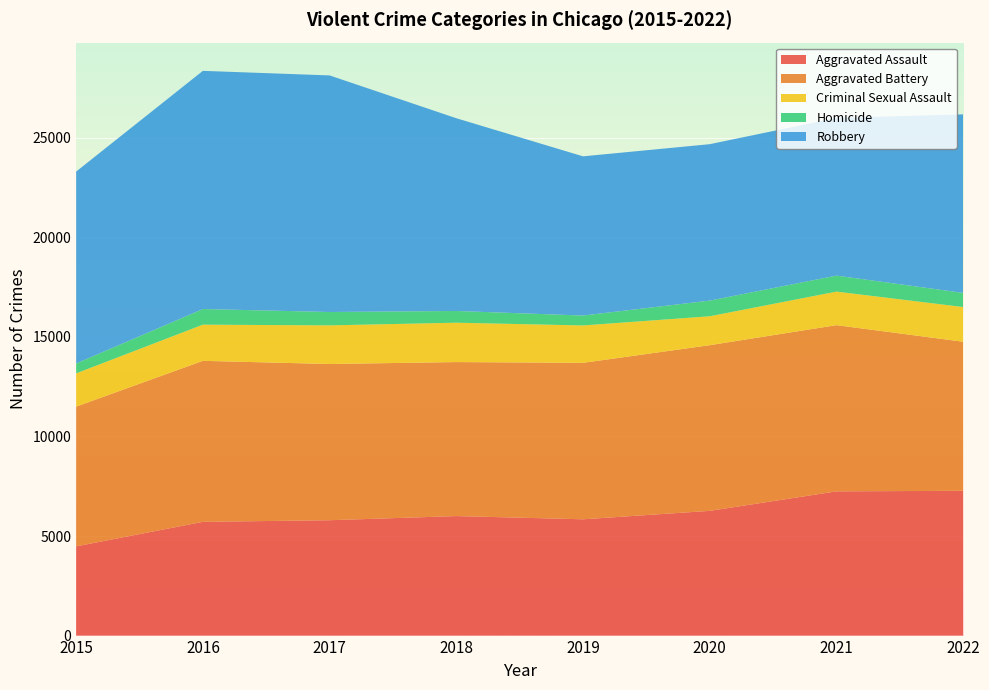

Reading left to right, transcribe all the data shown in this chart.

Aggravated Assault: 2015=4480	2016=5712	2017=5793	2018=6001	2019=5840	2020=6263	2021=7243	2022=7270
Aggravated Battery: 2015=7018	2016=8085	2017=7845	2018=7734	2019=7857	2020=8320	2021=8346	2022=7487
Criminal Sexual Assault: 2015=1670	2016=1816	2017=1940	2018=1977	2019=1877	2020=1452	2021=1685	2022=1742
Homicide: 2015=496	2016=786	2017=672	2018=589	2019=498	2020=787	2021=803	2022=710
Robbery: 2015=9638	2016=11960	2017=11880	2018=9679	2019=7994	2020=7855	2021=7919	2022=8966